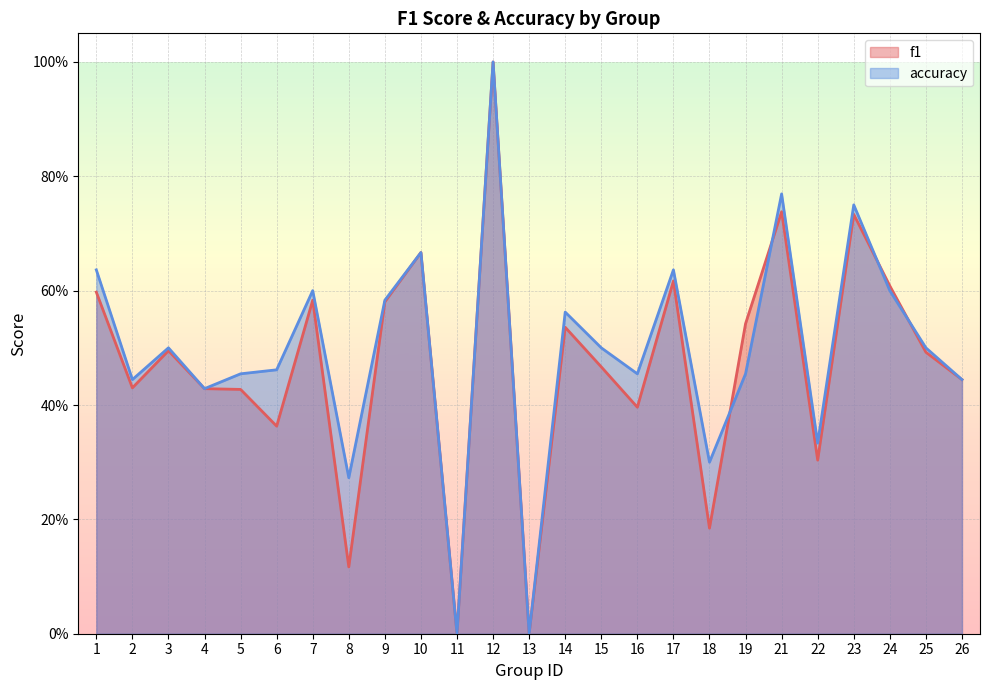

What is the value of the f1 point at the 23rd from the left?

0.6